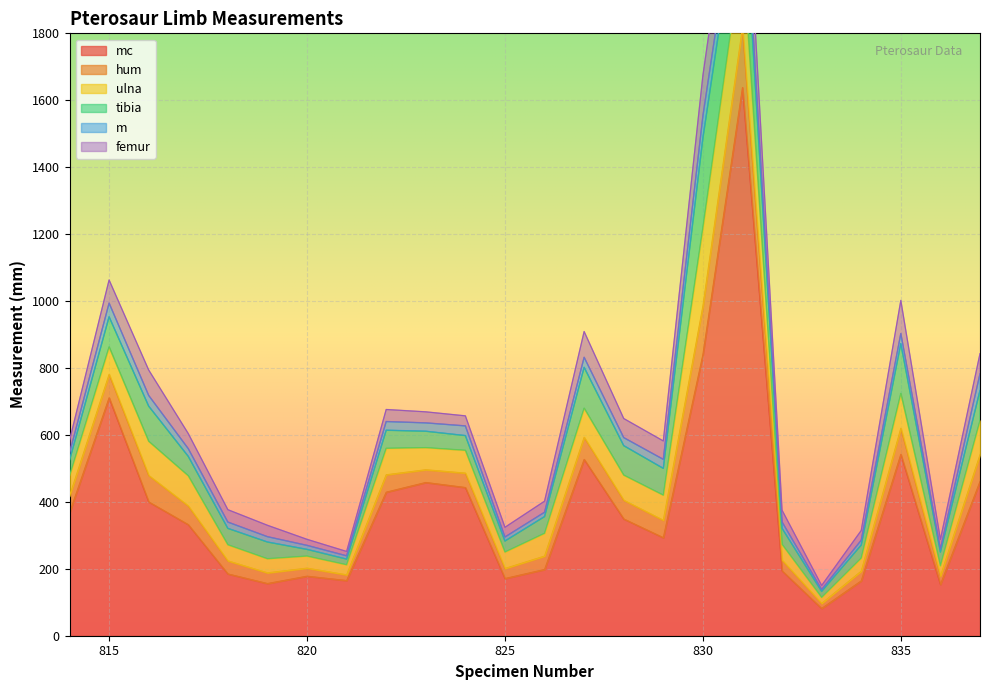

True or false: mc and ulna intersect in this chart.

False